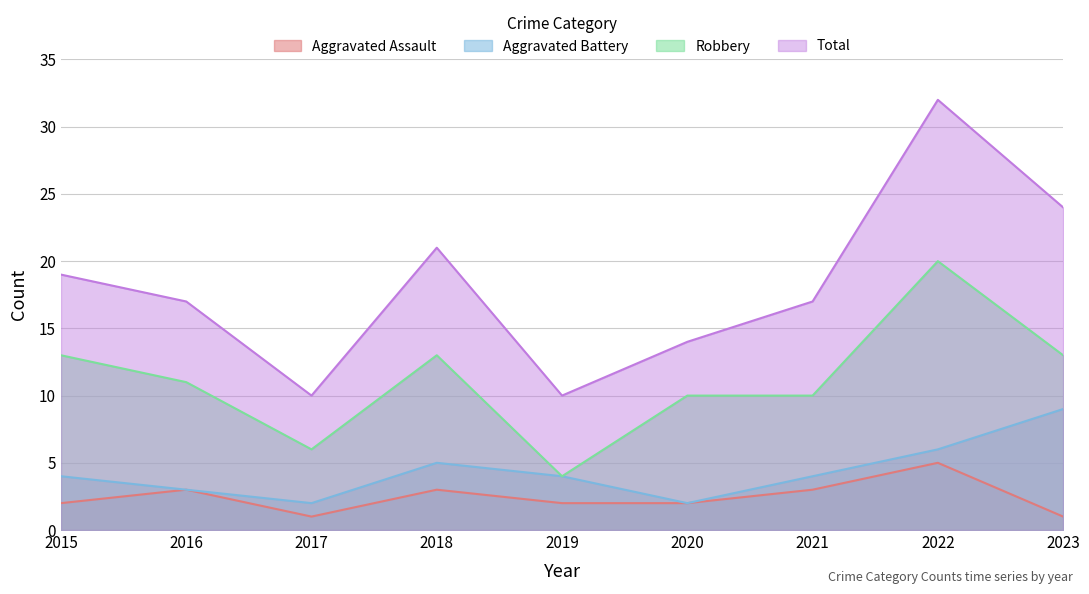

What is the minimum value for Aggravated Assault?

1